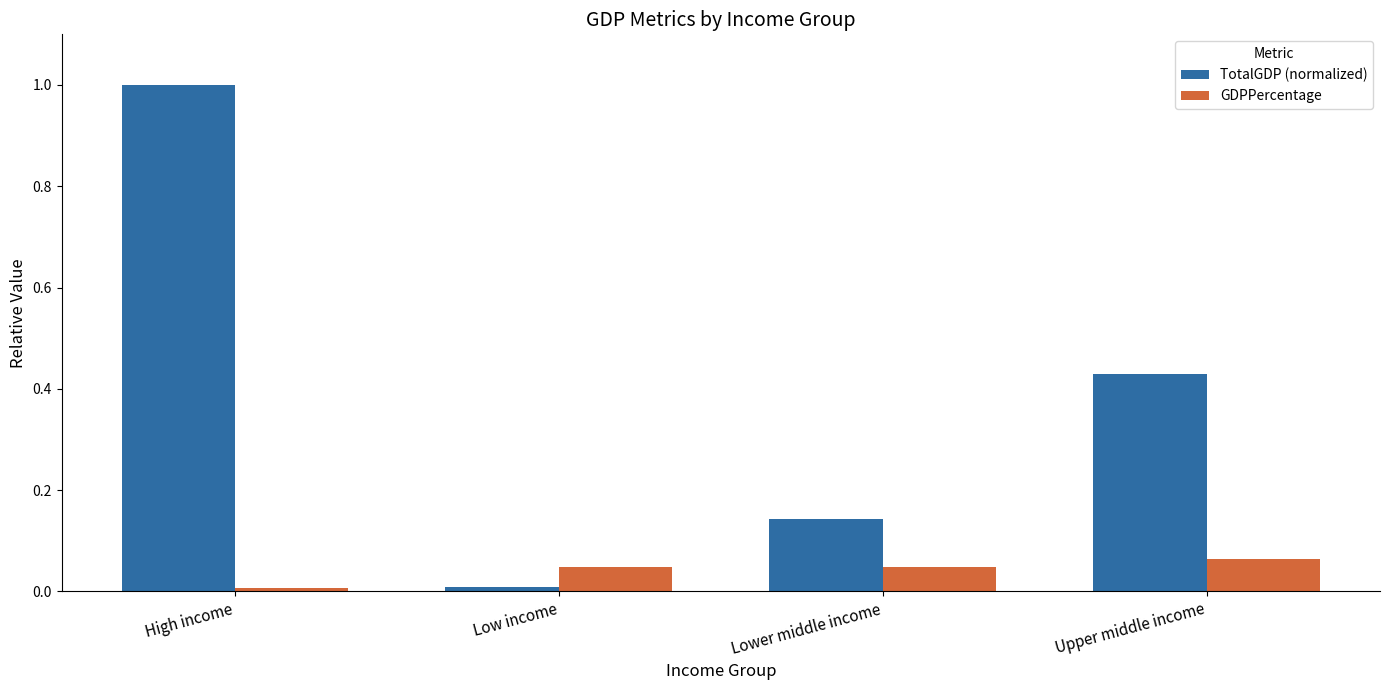

Where is TotalGDP (normalized) nearest to the value 0?

Low income